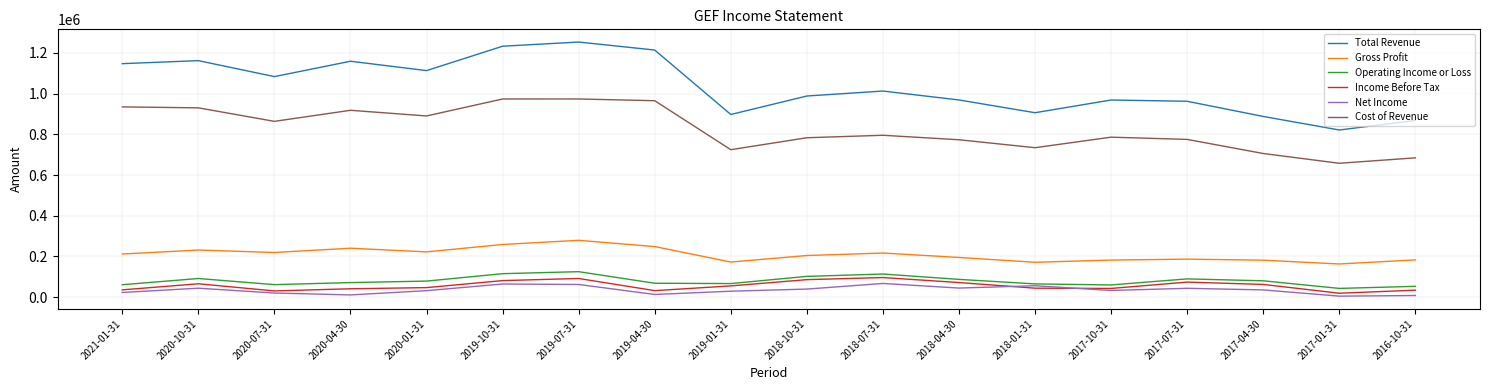

Which series has the largest total across all categories?

Total Revenue